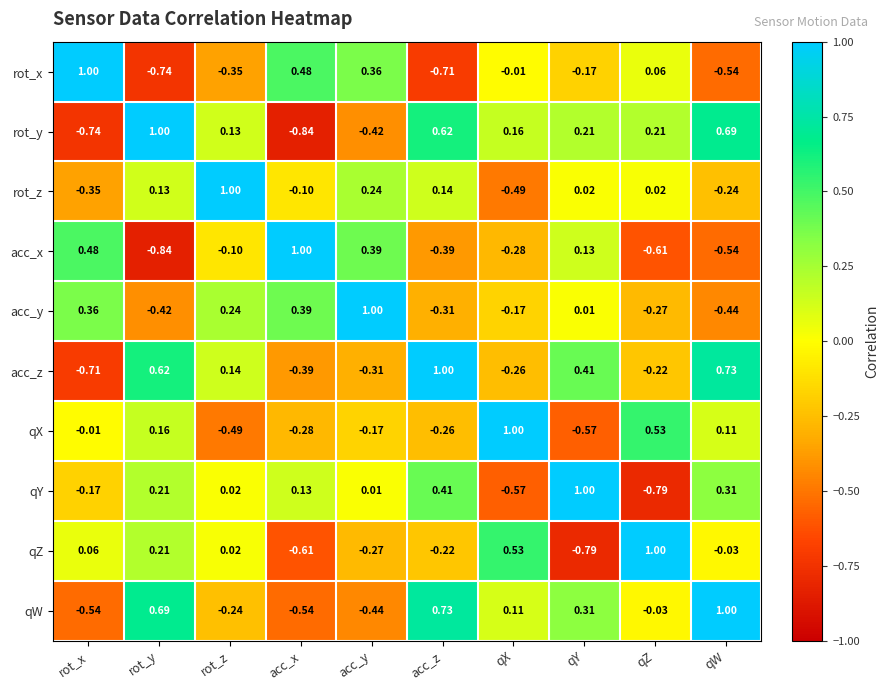

Which category has the highest value in the qW series?

qW